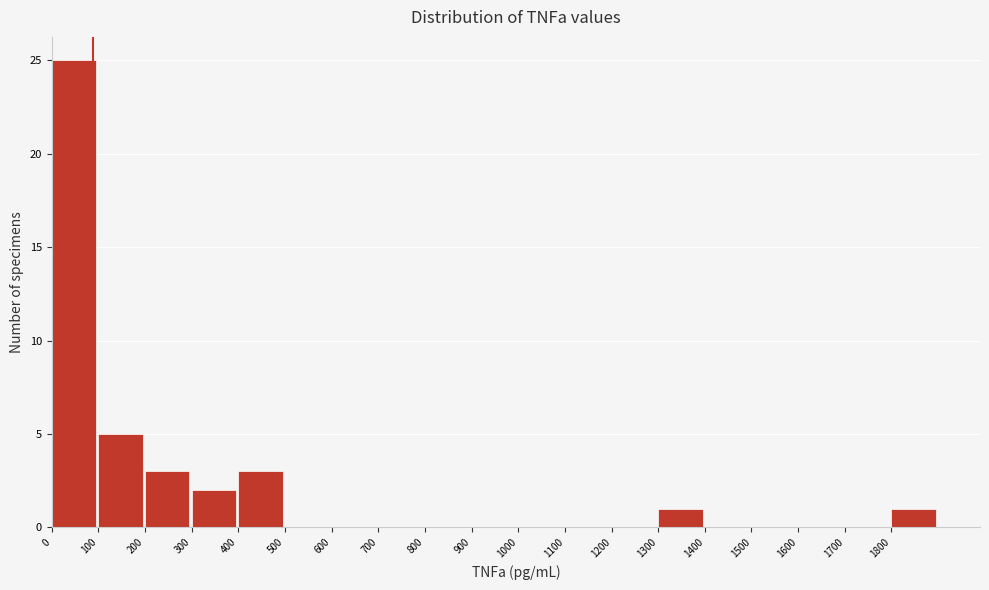

Over which range of the x-axis is the bar tallest?

0 to 100